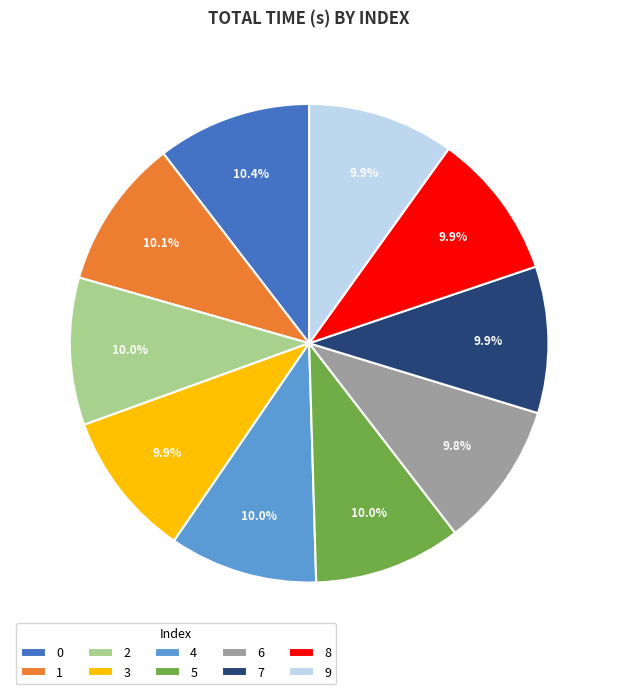

To the nearest percent, what percentage of the pie is 1?

10%